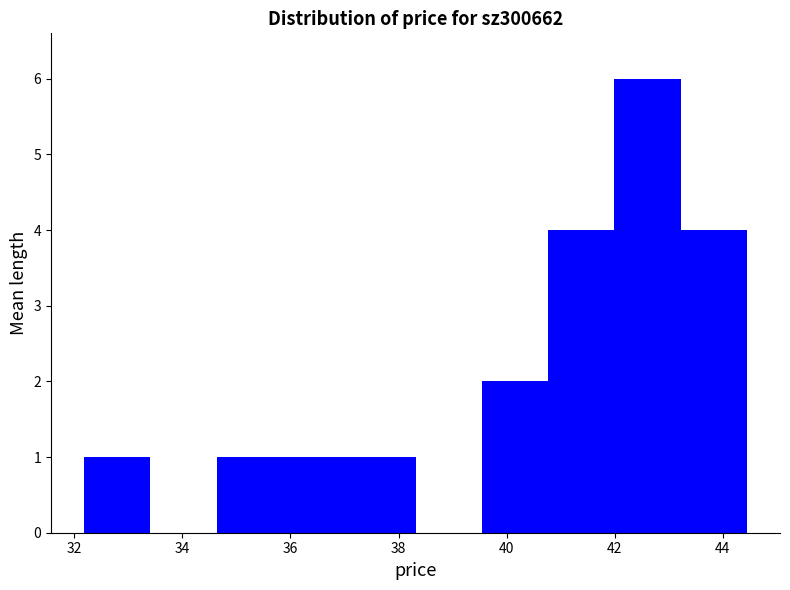

Reading left to right, list every bar in this chart as the range it spans on the x-axis followed by its height. Neither the bar edges nor the heights are printed on the chart, so give them approximately, as read against the axes.

32.2 to 33.4: 1
33.4 to 34.6: 0
34.6 to 35.8: 1
35.8 to 37.0: 1
37.0 to 38.4: 1
38.4 to 39.6: 0
39.6 to 40.8: 2
40.8 to 42.0: 4
42.0 to 43.2: 6
43.2 to 44.4: 4